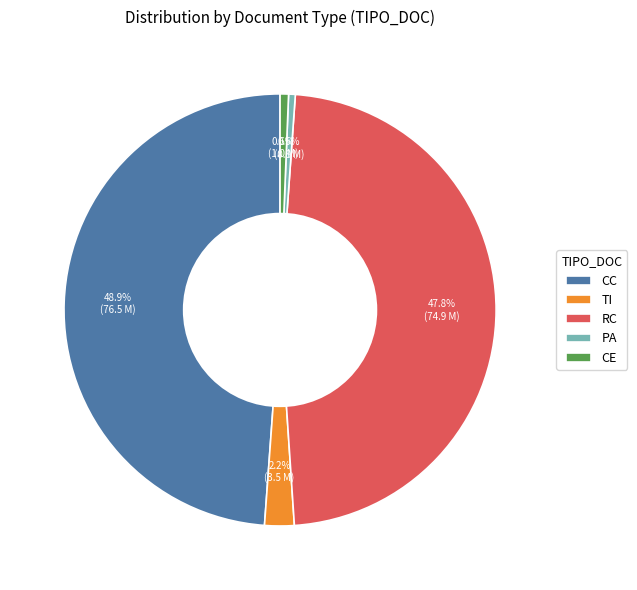

What percentage is the CC slice, to the nearest percent?

49%